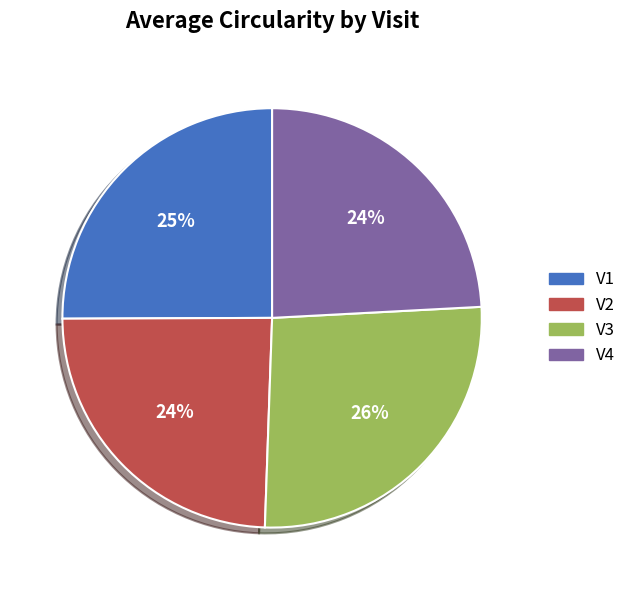

To the nearest percent, what portion does V2 represent?

24%